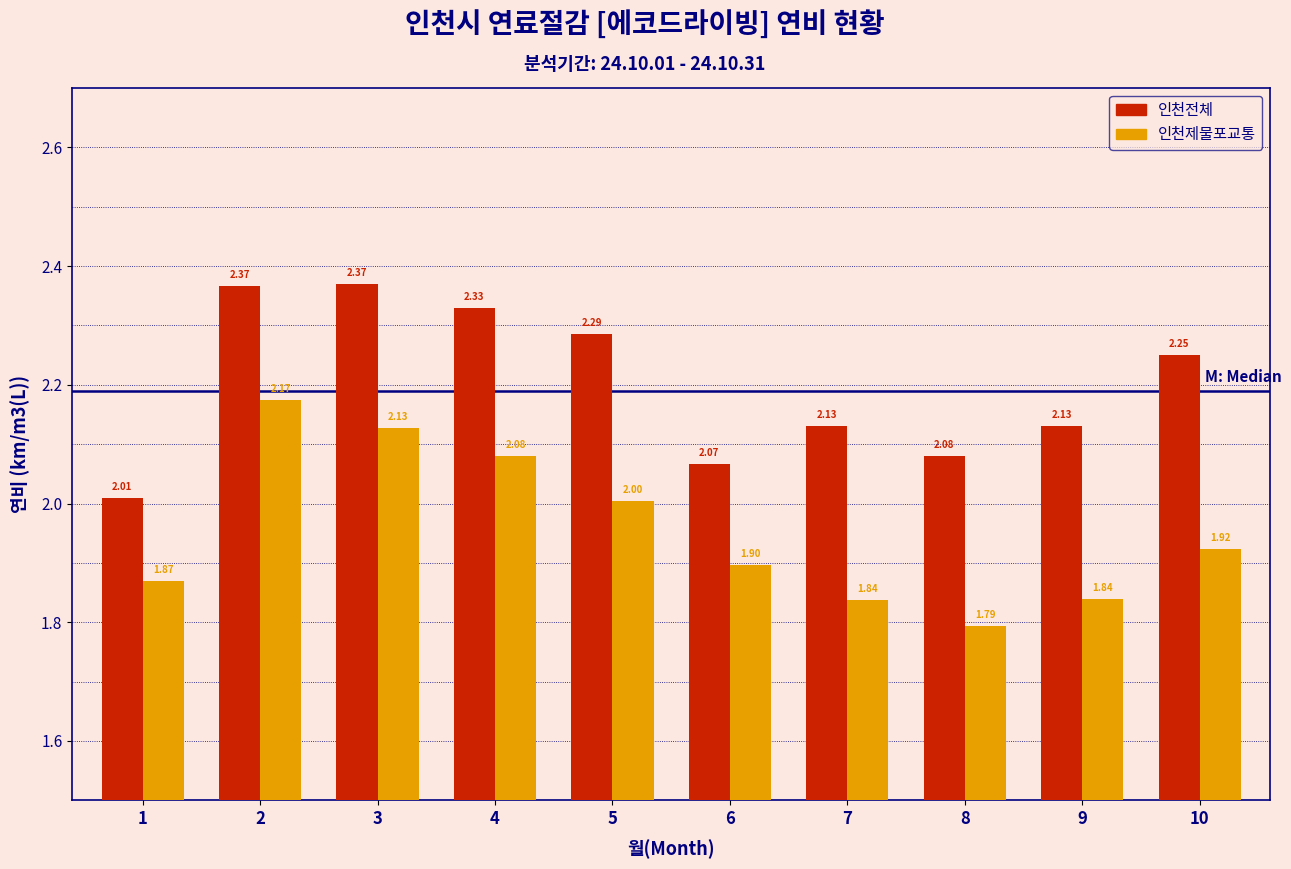

What is the difference between the second highest and second lowest values in the 인천제물포교통 series?

0.3